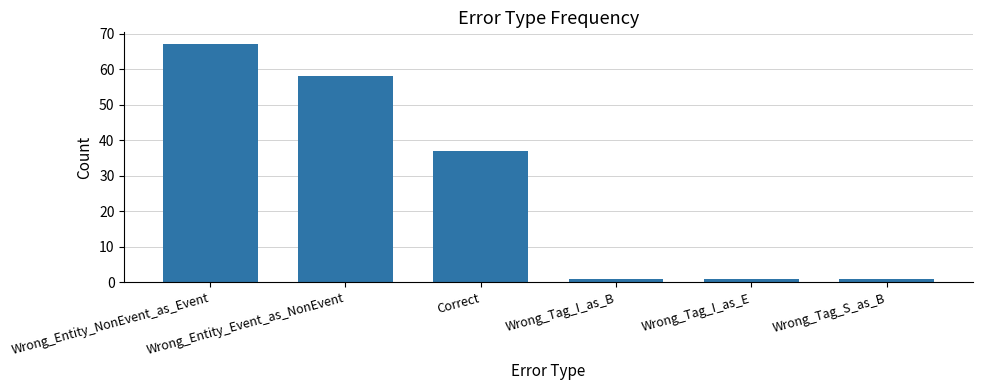

The value at Correct is 63. True or false?

False